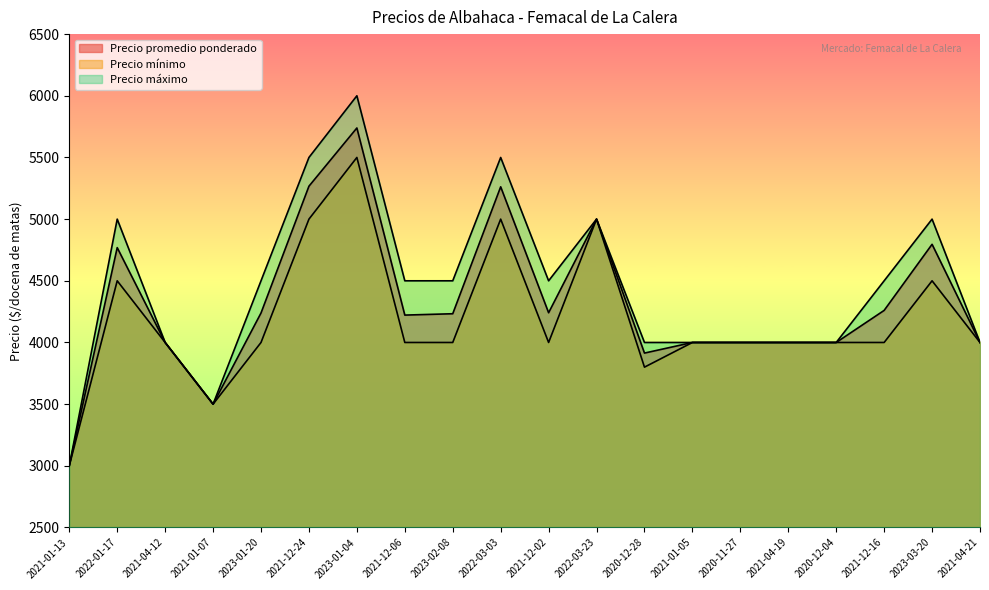

What value does the Precio máximo series have at 2023-03-20?

5000